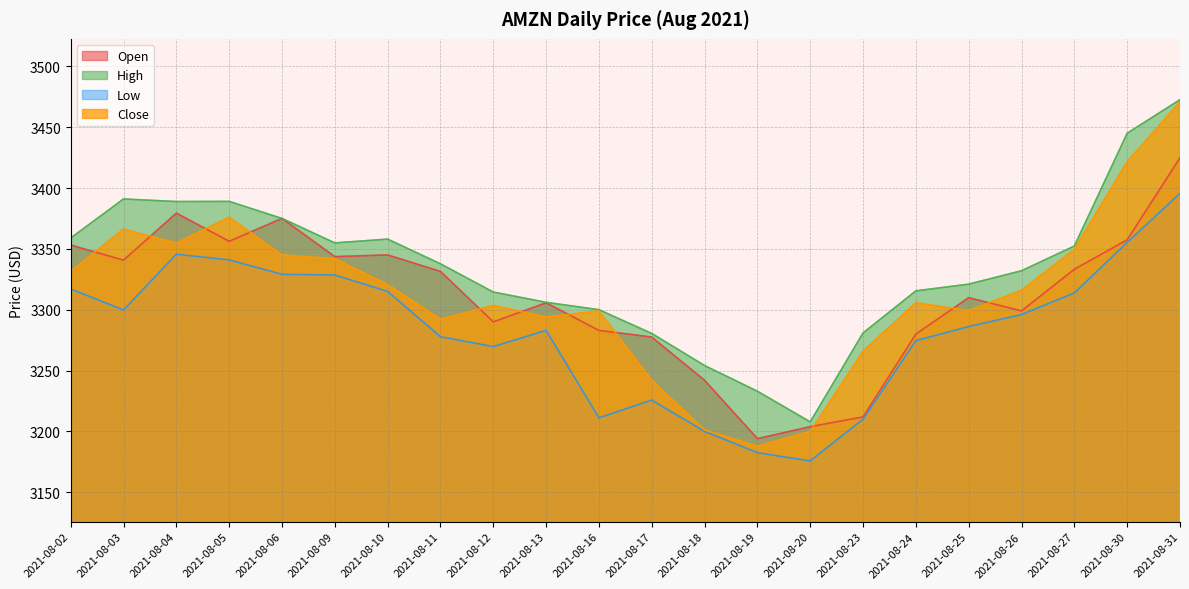

What is the value of the Low point at the 19th from the left?

3296.0